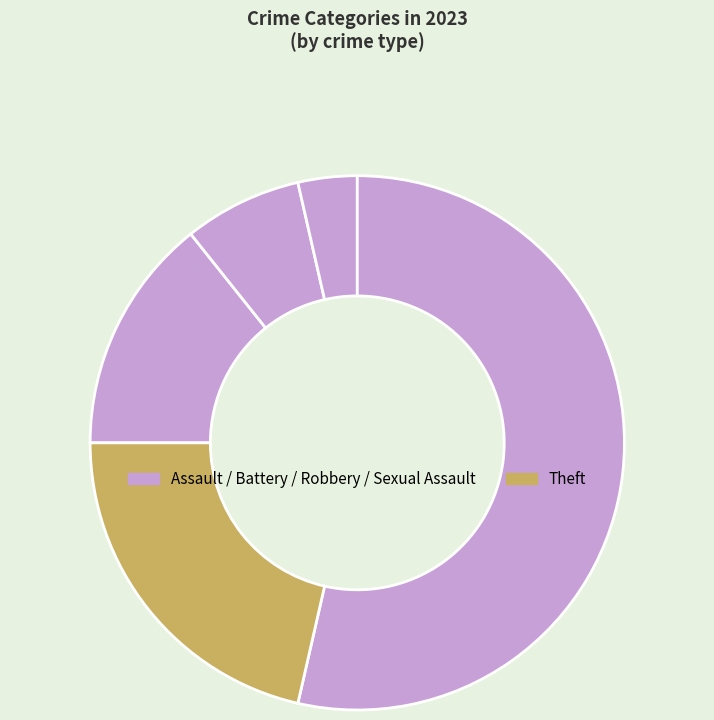

How many slices are in this pie chart?

5